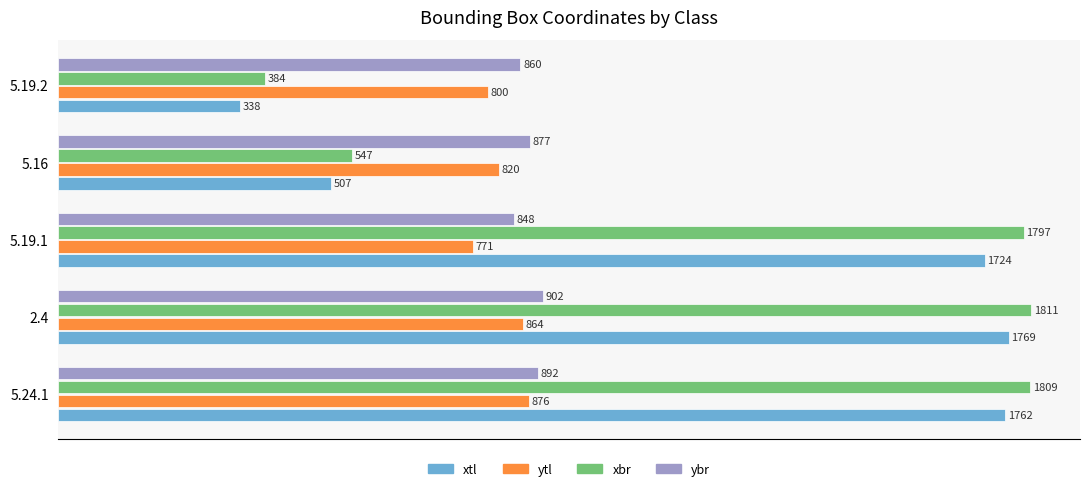

Where is xtl nearest to the value 1053?

5.16